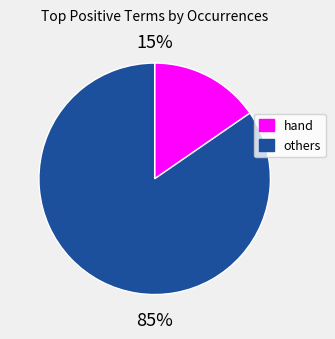

Combined, do others and hand account for over 50%?

Yes